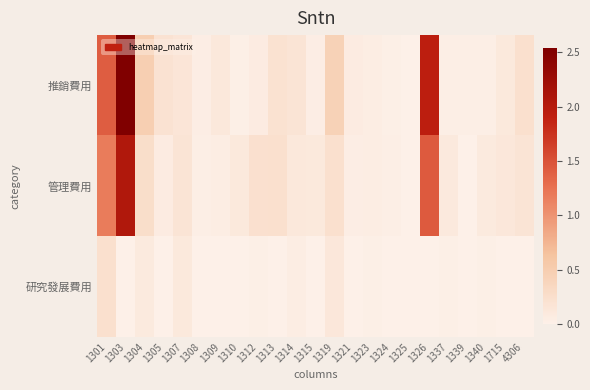

Which has a higher value, 1323 or 1304?

1304